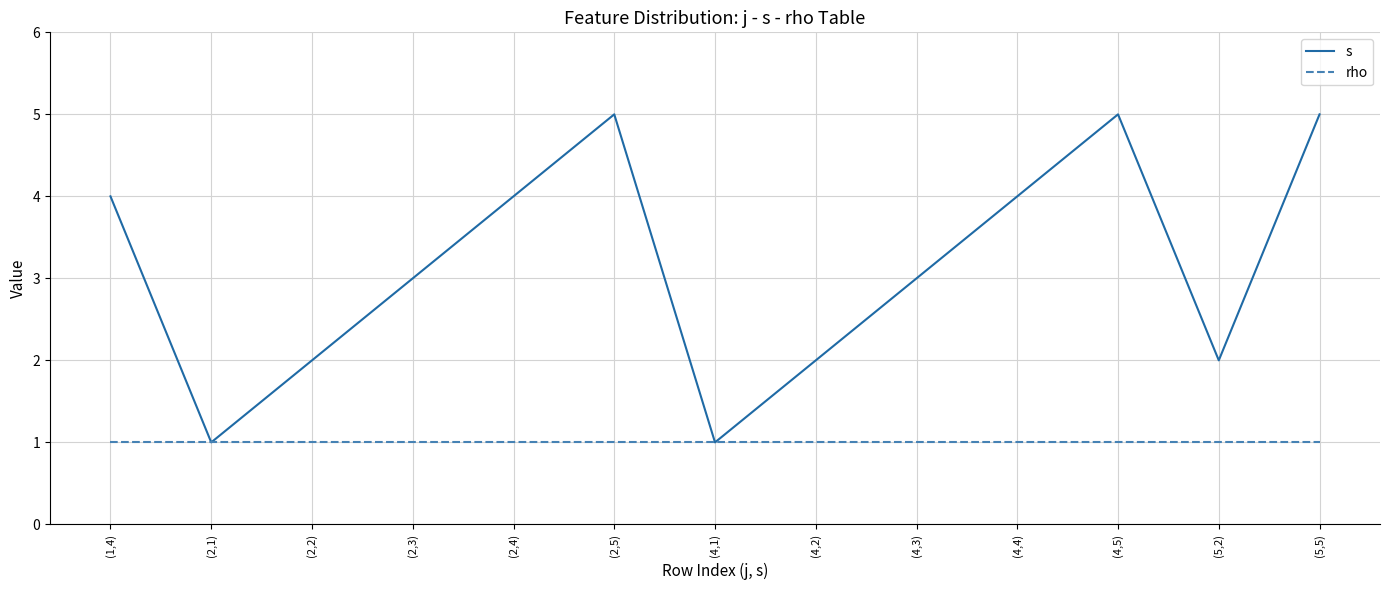

Which series has the widest spread of values?

s